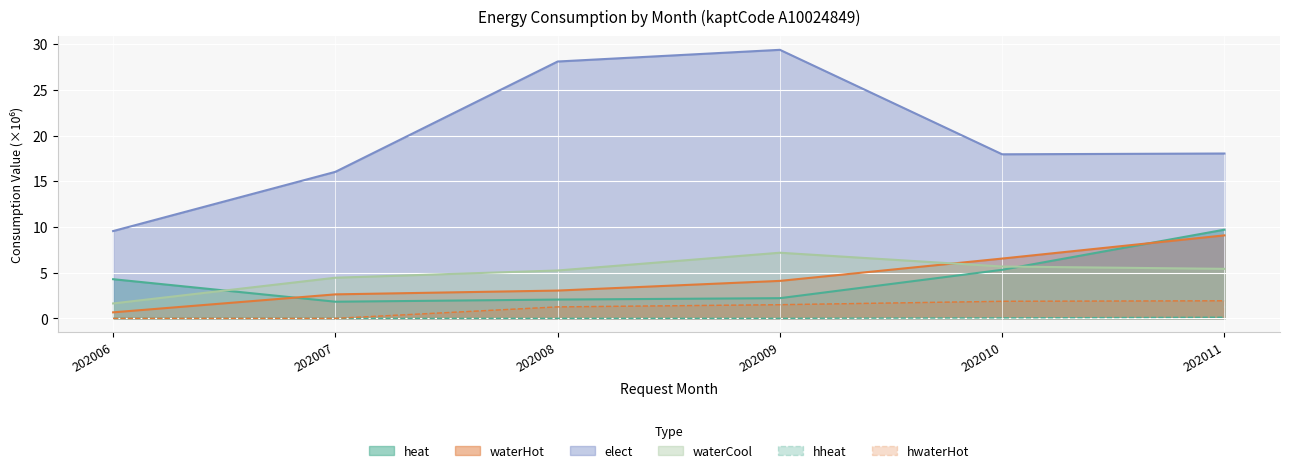

True or false: heat has a value of 2.8 at 202006.

False